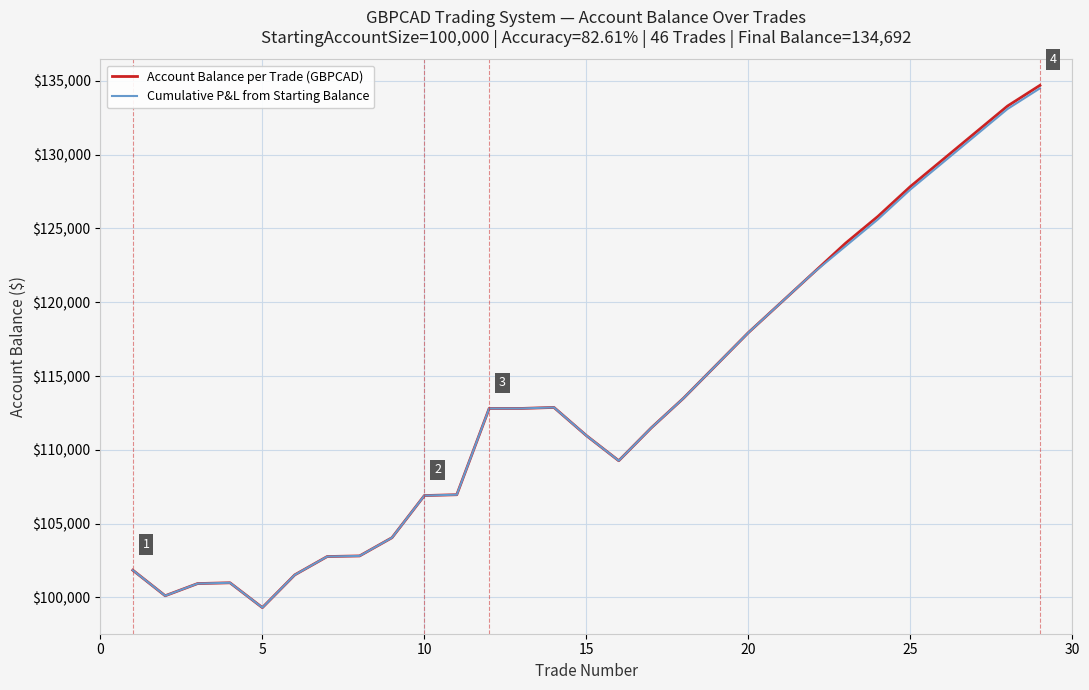

At how many categories does at least one series exceed 105241?

20